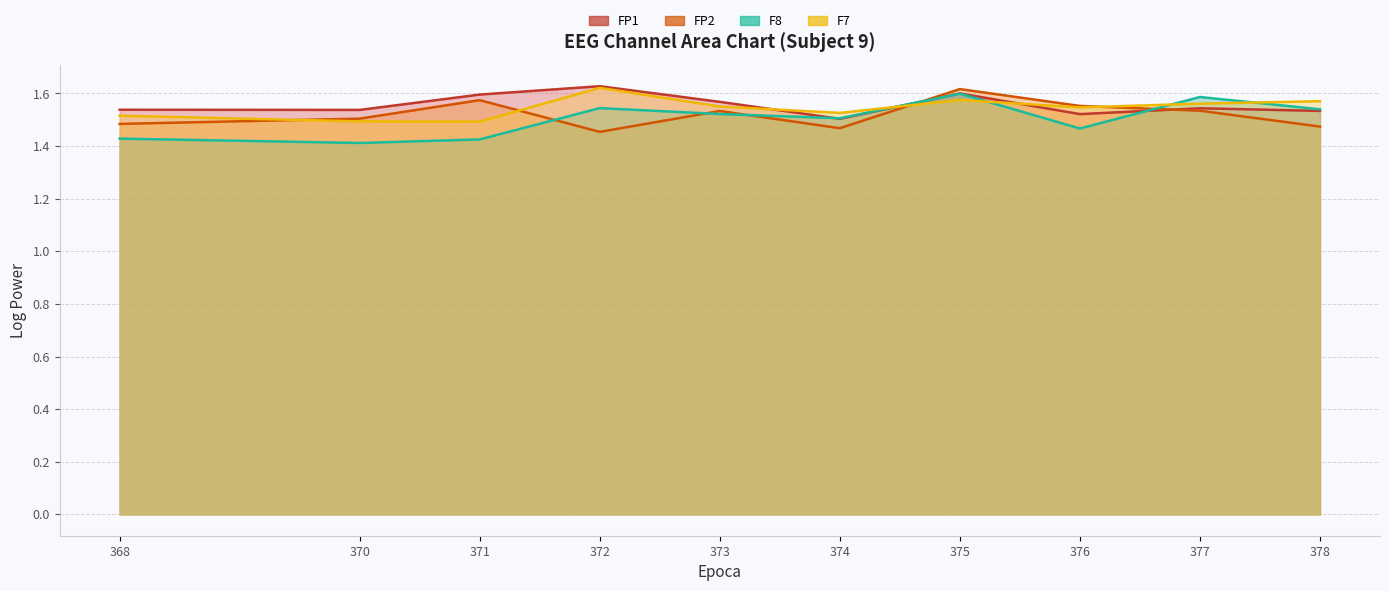

What is the smallest value displayed?

1.4